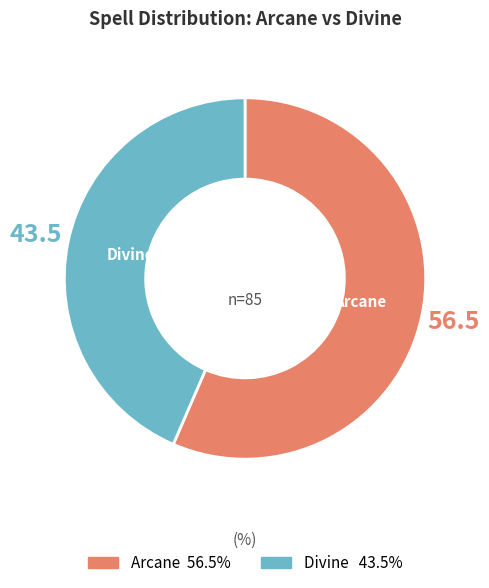

Is there a majority slice in this chart?

Yes